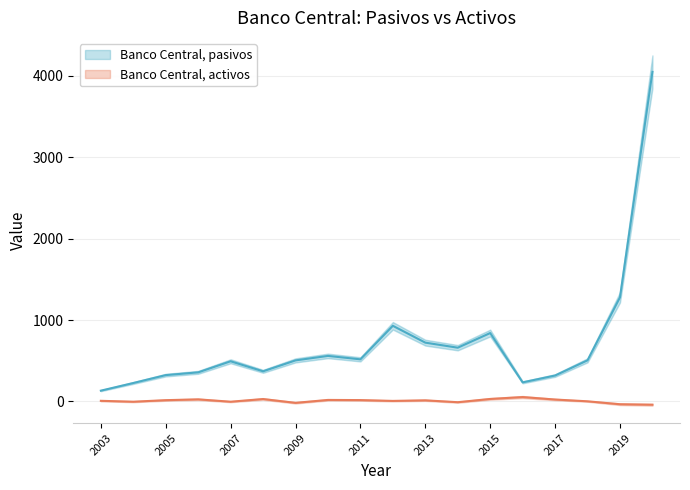

True or false: Banco Central, pasivos and Banco Central, activos cross at least once.

False